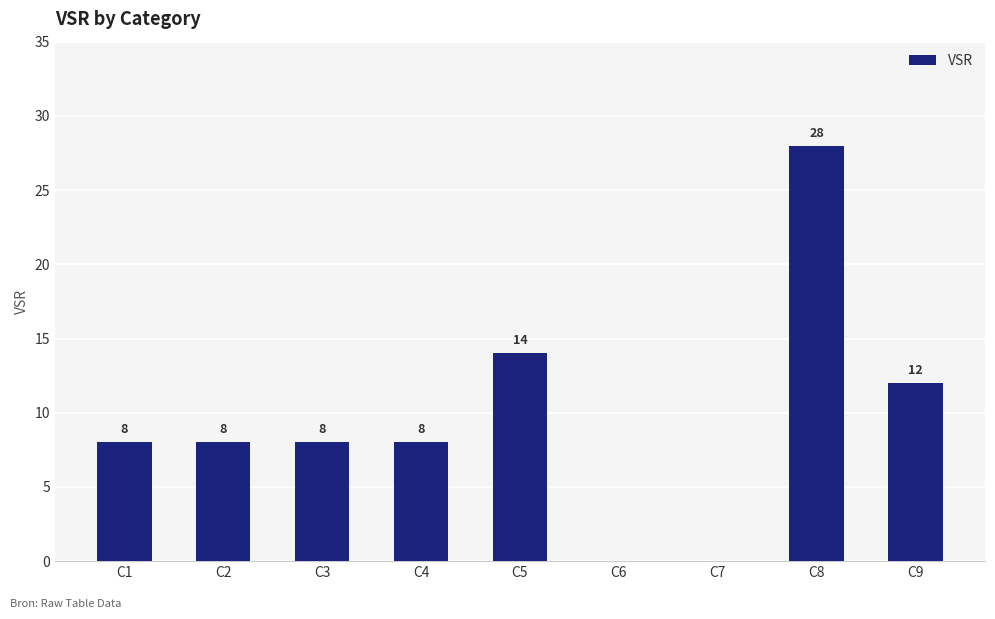

The value at C9 is 12. True or false?

True